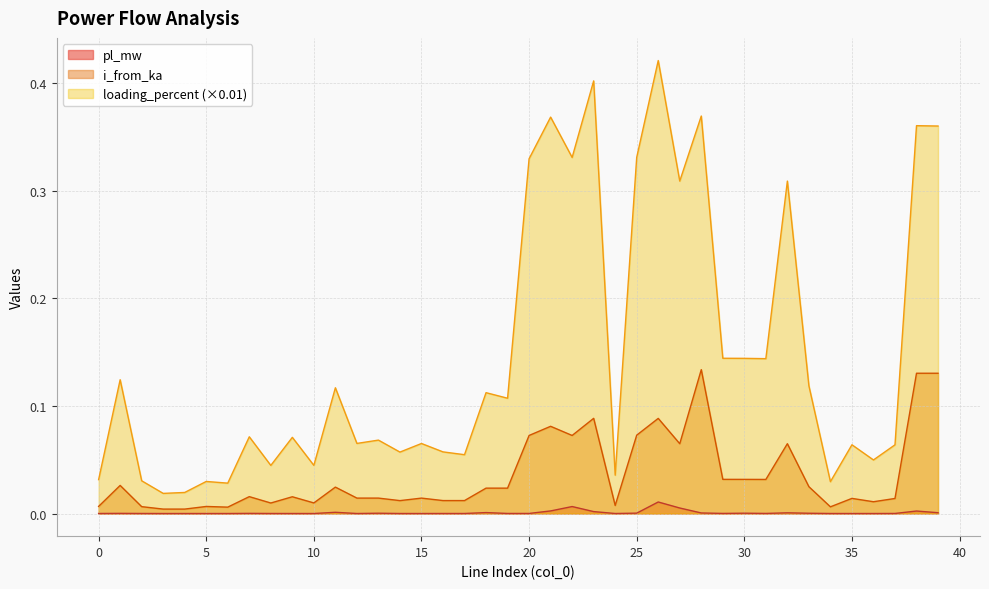

List the labels in order of i_from_ka value, largest first.

28, 39, 38, 23, 26, 21, 25, 22, 20, 32, 27, 29, 30, 31, 1, 33, 11, 18, 19, 7, 9, 13, 12, 15, 35, 37, 16, 17, 14, 36, 10, 8, 24, 0, 5, 2, 34, 6, 4, 3